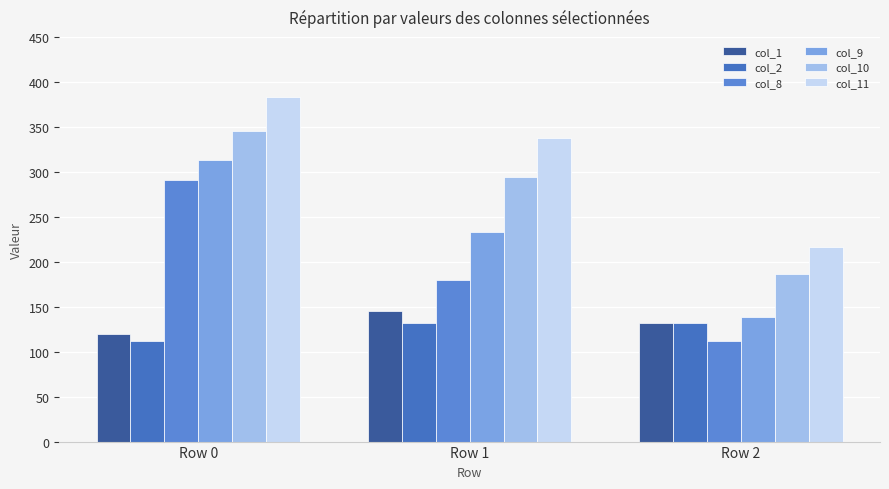

What is the value of the col_8 bar at the 2nd from the left?

179.5